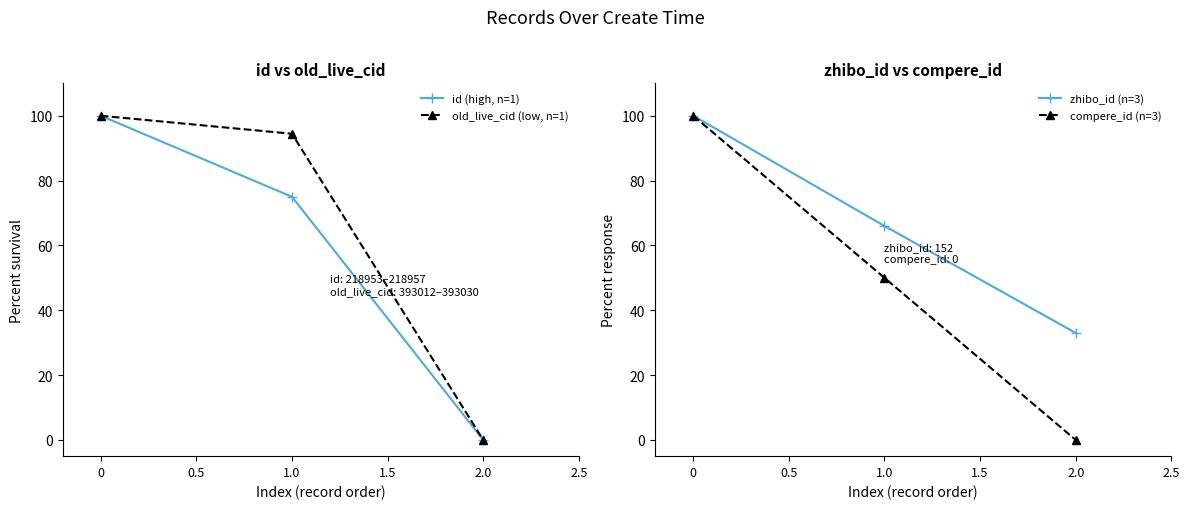

Is the value of zhibo_id (n=3) at 1.0 greater than the value of compere_id (n=3) at 0?

No